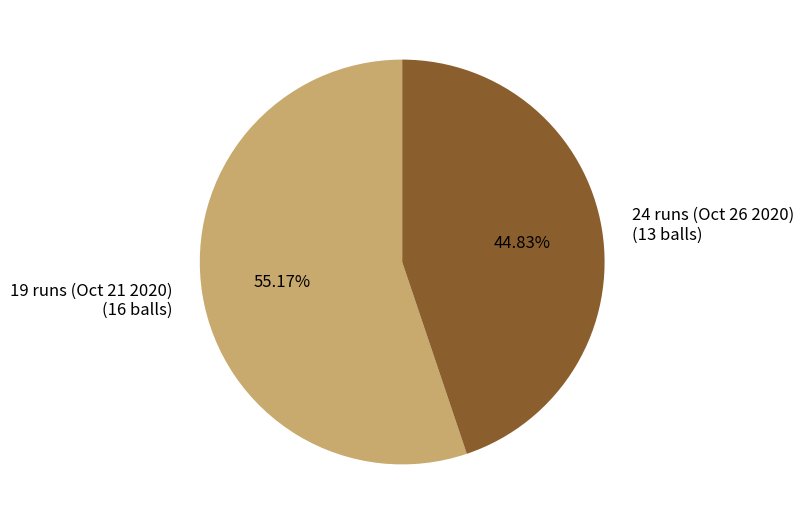

Is it true that 19 runs (Oct 21 2020) is 55% of the pie?

True